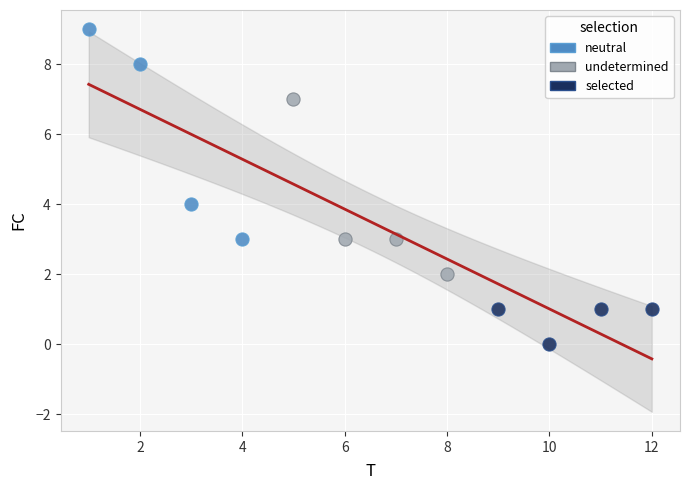

Which series contains the lowest Y value?

selected